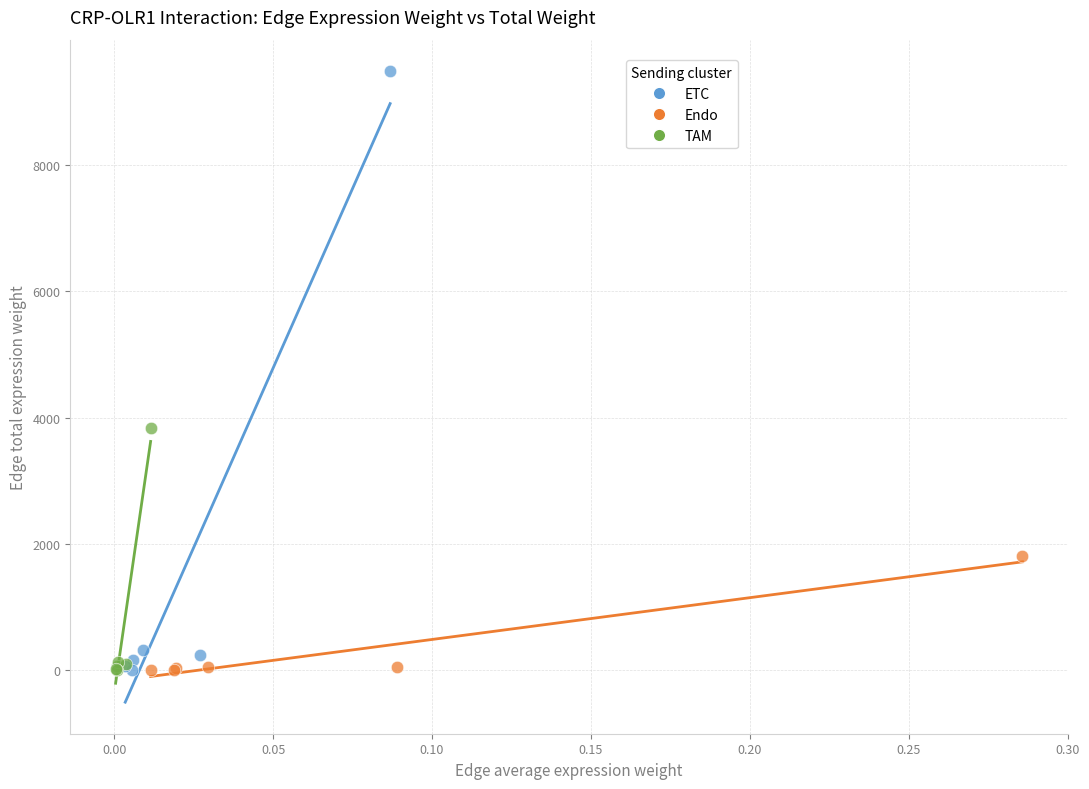

Which series has the widest spread of Y values?

ETC